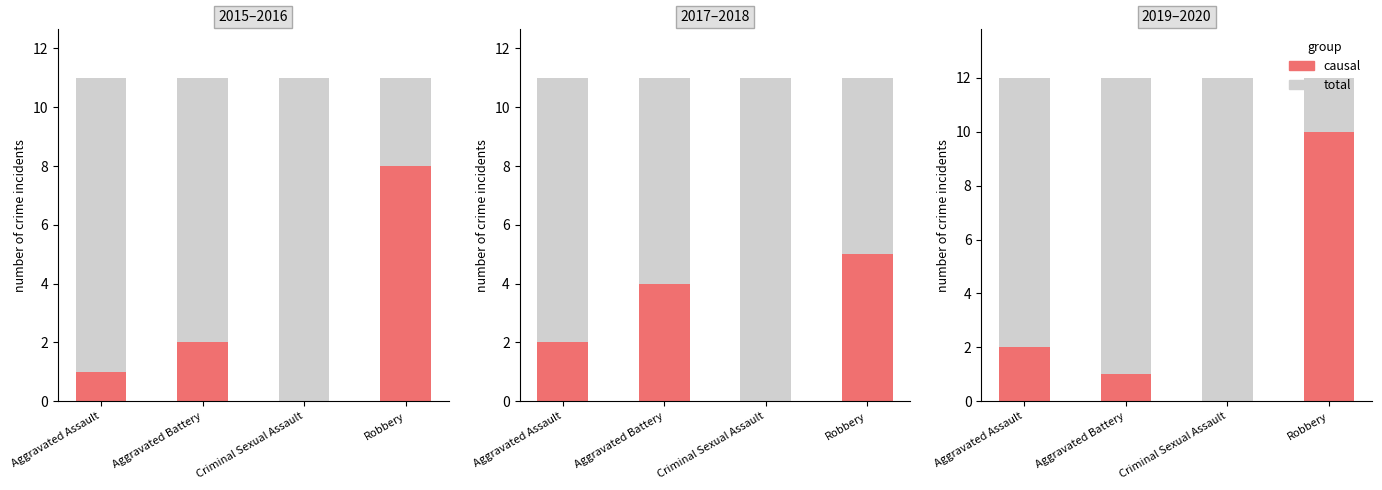

What are all the series names shown in the legend?

causal, total